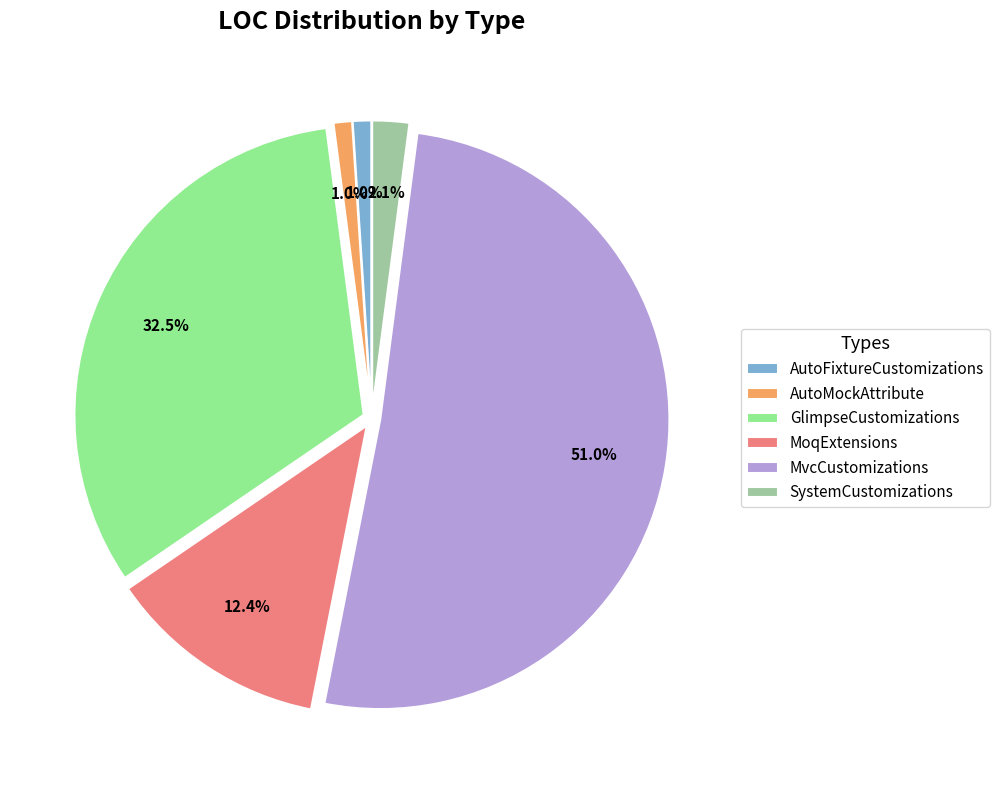

To the nearest percent, what percentage of the pie is MvcCustomizations?

51%